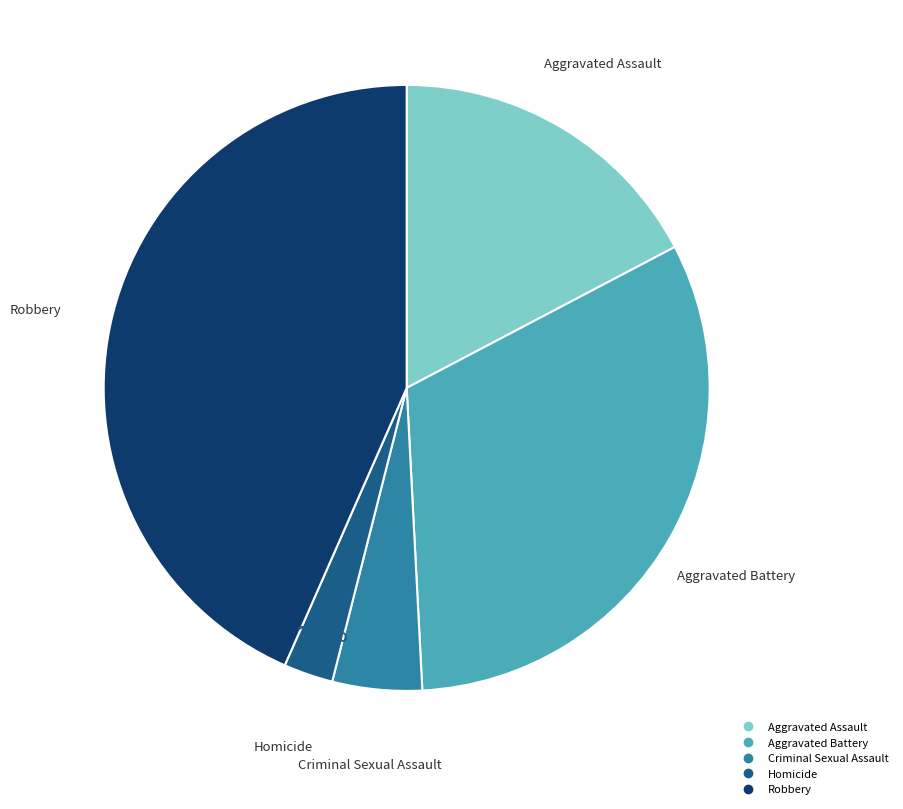

The Aggravated Assault slice represents 17% of the pie. True or false?

True